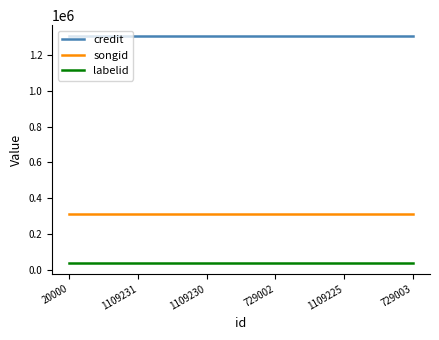

Reading right to left, what are all the values shown in this chart?

credit: 729003=1305532	1109225=1305532	729002=1305532	1109230=1305532	1109231=1305532	20000=1305532
songid: 729003=311221	1109225=311221	729002=311221	1109230=311221	1109231=311221	20000=311221
labelid: 729003=38747	1109225=38747	729002=38747	1109230=38747	1109231=38747	20000=38747